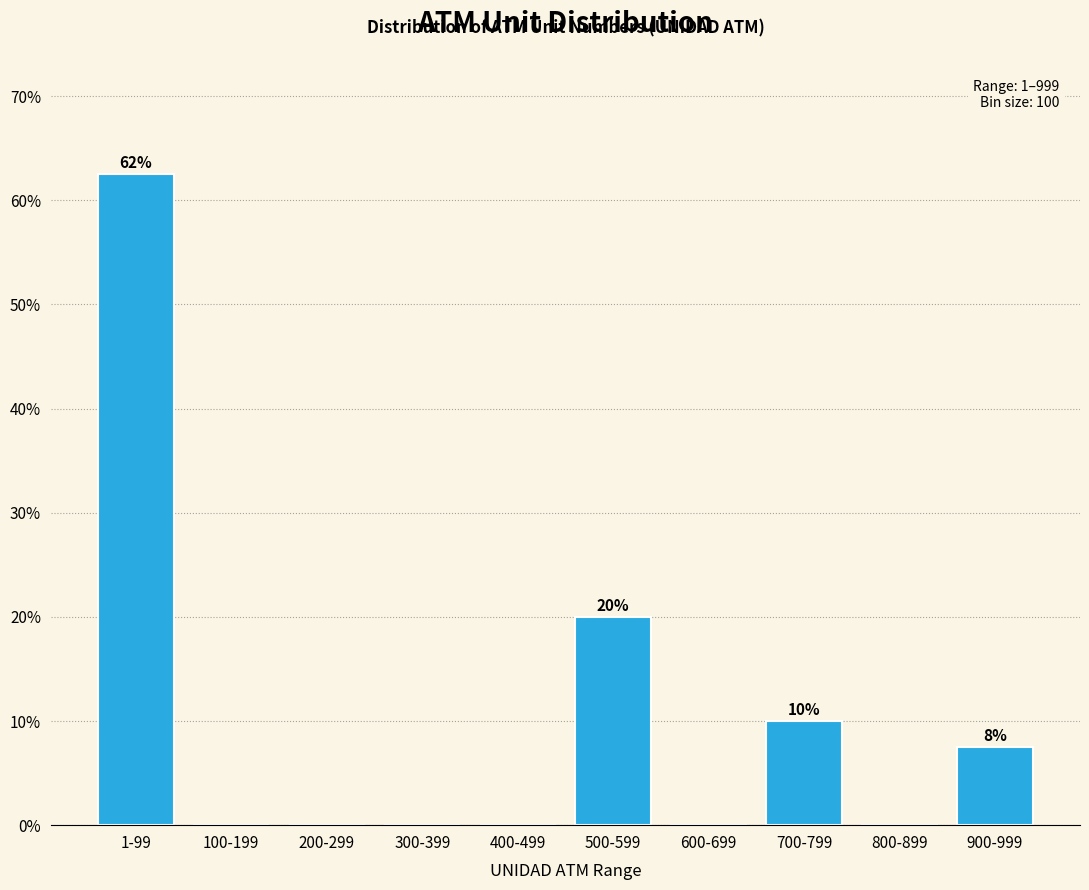

Reading left to right, what are all the values shown in this chart?

1-99=62.5	100-199=0.0	200-299=0.0	300-399=0.0	400-499=0.0	500-599=20.0	600-699=0.0	700-799=10.0	800-899=0.0	900-999=7.5